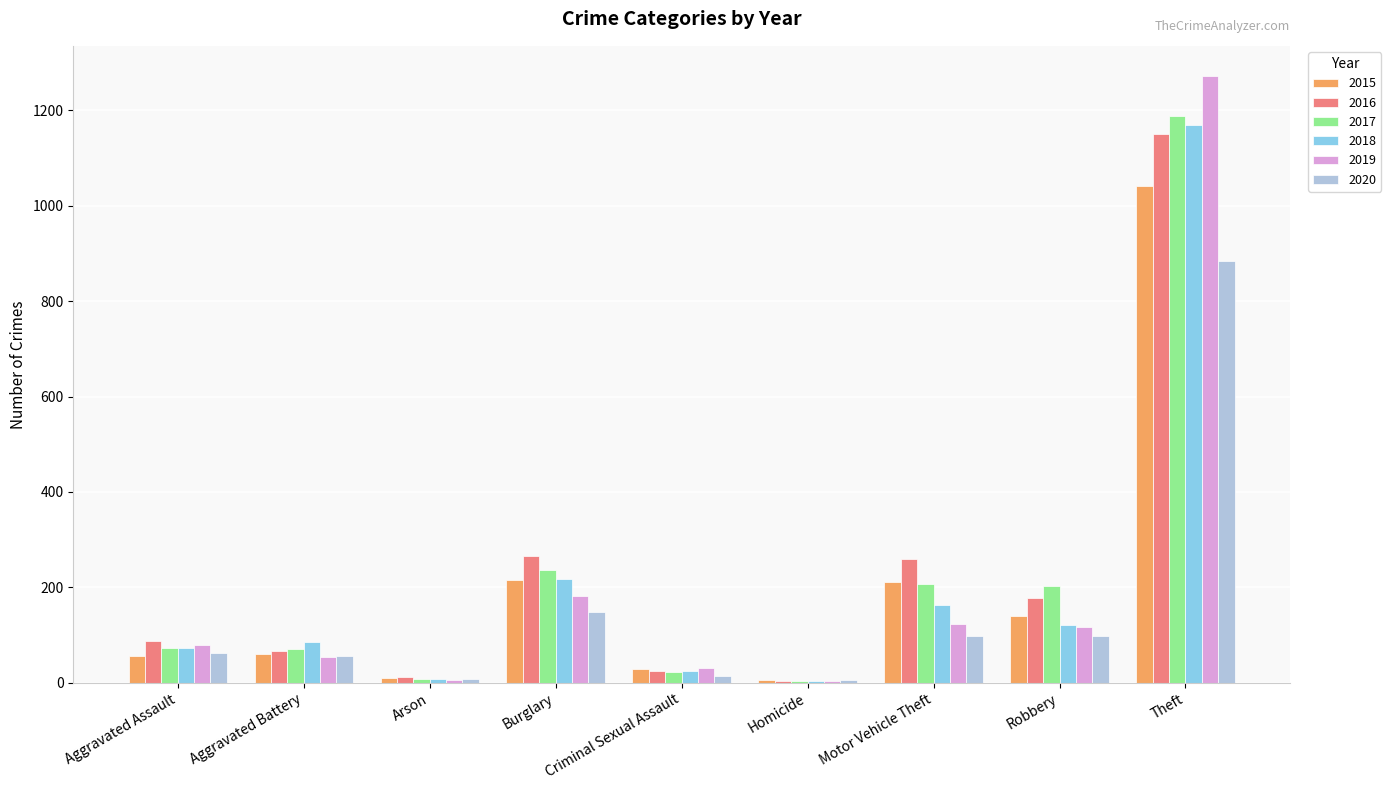

Which series changed the most between Burglary and Robbery?

2018